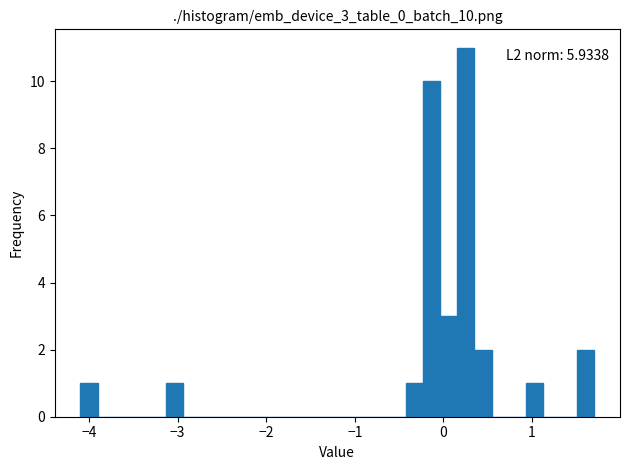

Read against the x-axis, roughly where is the centre of the tallest bar?

0.3